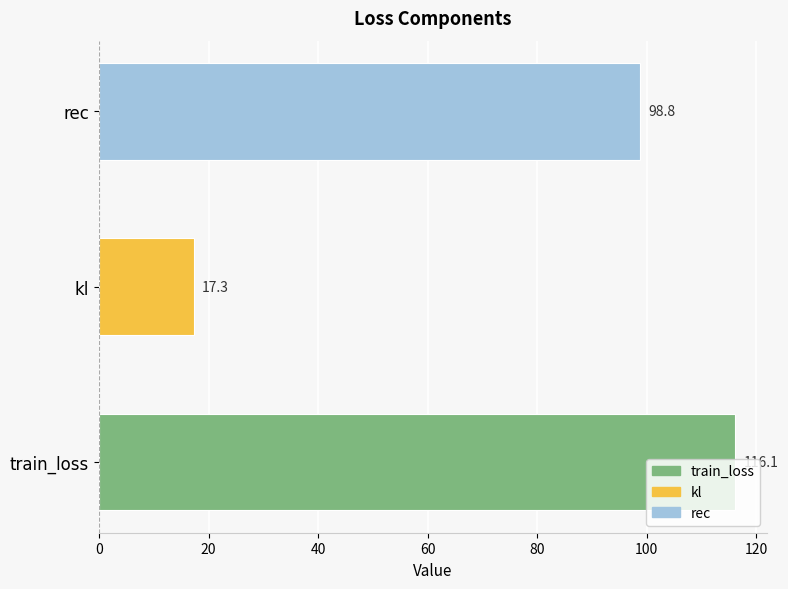

The value at train_loss is 26.5. True or false?

False